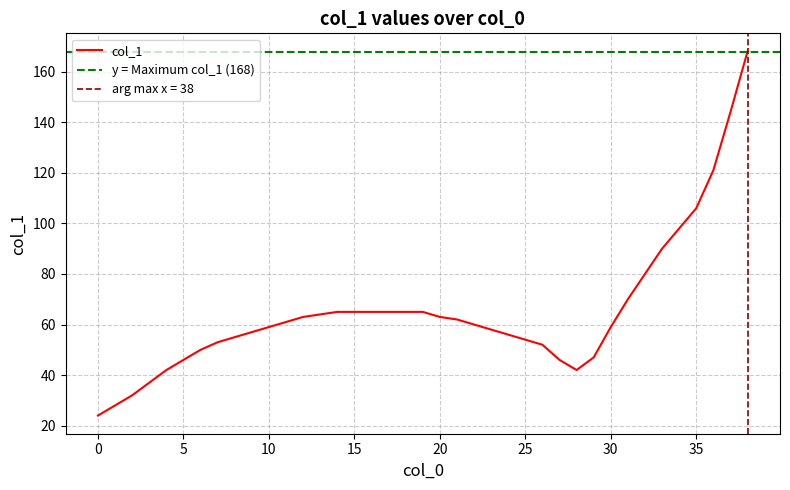

Reading left to right, what are all the values shown in this chart?

0=24	1=28	2=32	3=37	4=42	5=46	6=50	7=53	8=55	9=57	10=59	11=61	12=63	13=64	14=65	15=65	16=65	17=65	18=65	19=65	20=63	21=62	22=60	23=58	24=56	25=54	26=52	27=46	28=42	29=47	30=59	31=70	32=80	33=90	34=98	35=106	36=121	37=144	38=168